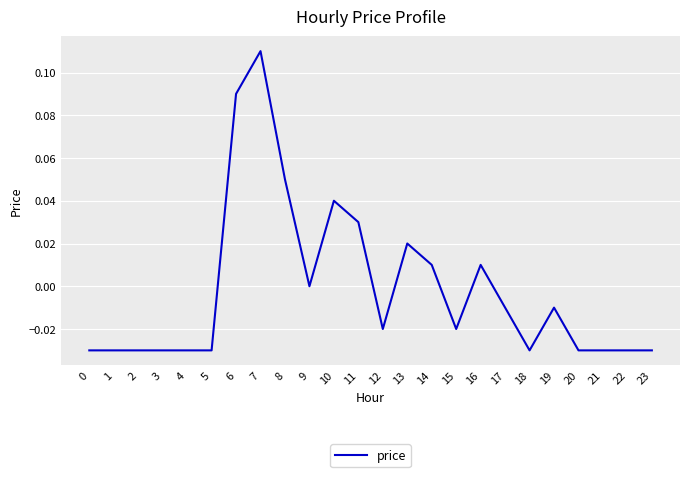

Which has a higher value, 18 or 16?

16